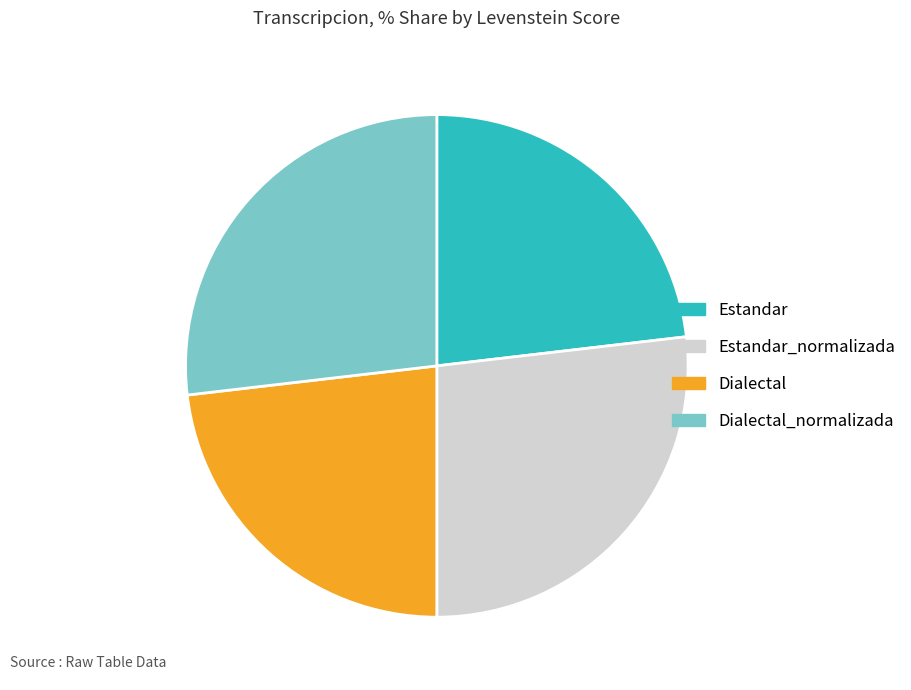

Is there a majority slice in this chart?

No